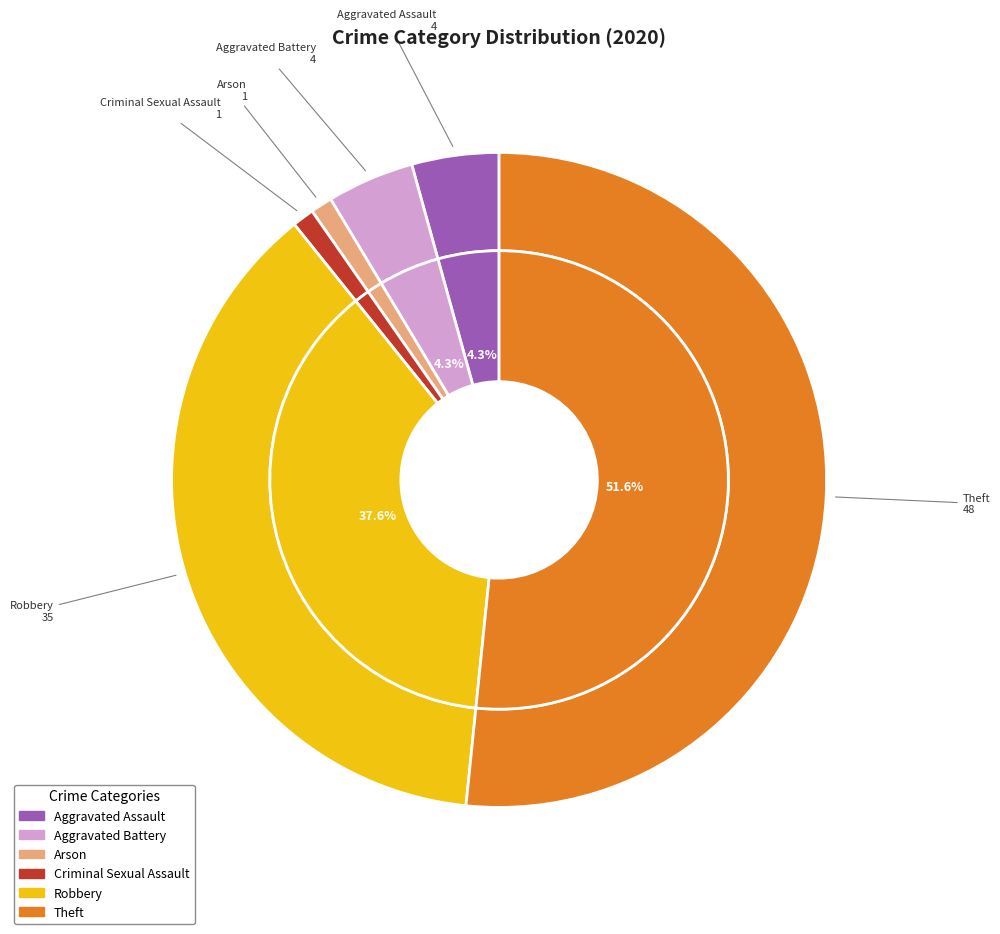

Does Theft represent more than half of the total?

Yes